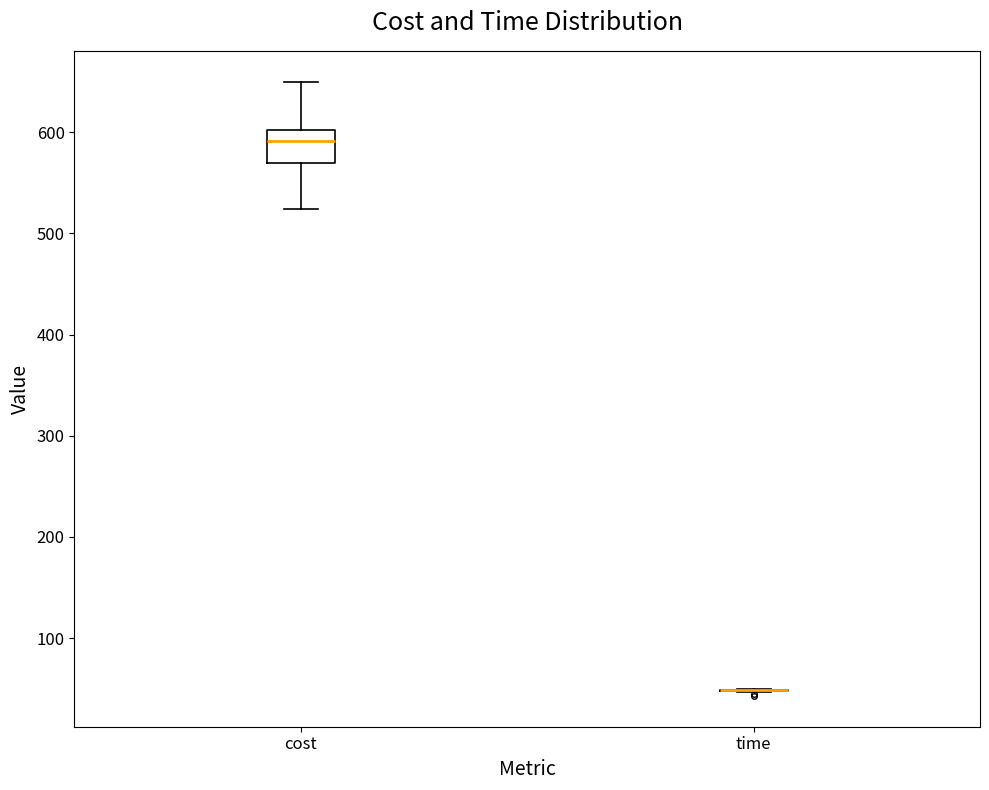

Reading left to right, read every box against the y-axis: the position of its median line, the range the box covers, and the ends of its whiskers. The values are not printed on the chart, so give them approximately, as read against the axis.

cost: median 590, box 570 to 600, whiskers 520 to 650
time: box collapsed to a line at 50, whiskers 50 to 50